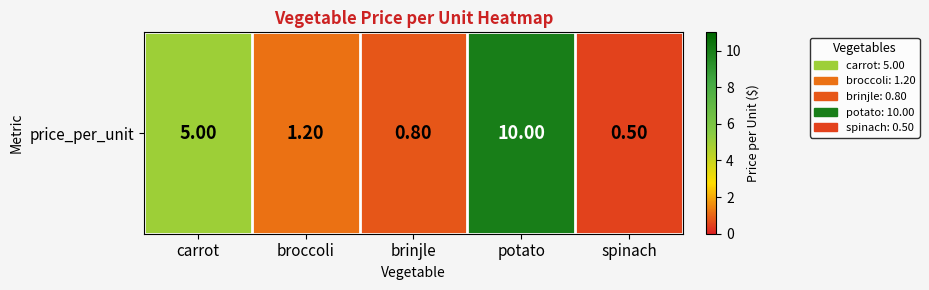

True or false: the data shows 2.4 at potato.

False